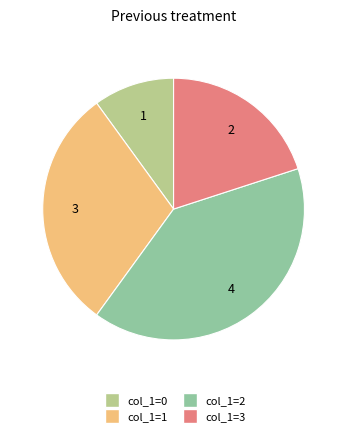

Is there any slice that represents more than half of the pie?

No